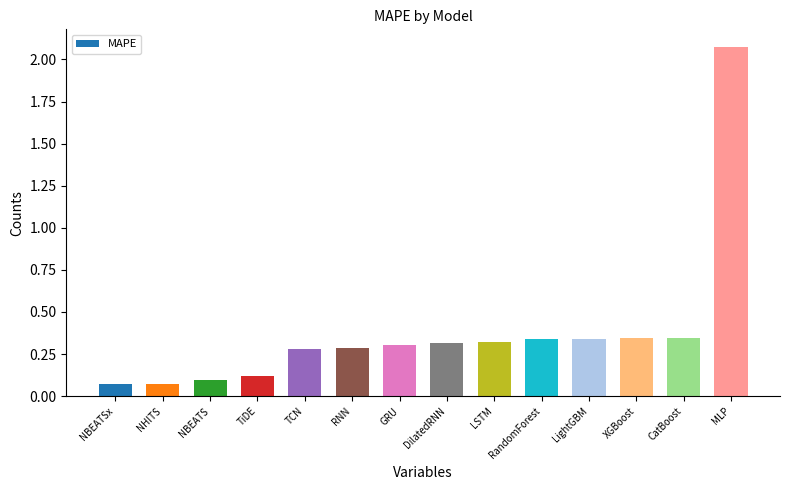

The chart shows a value of 0.1 at DilatedRNN. True or false?

False